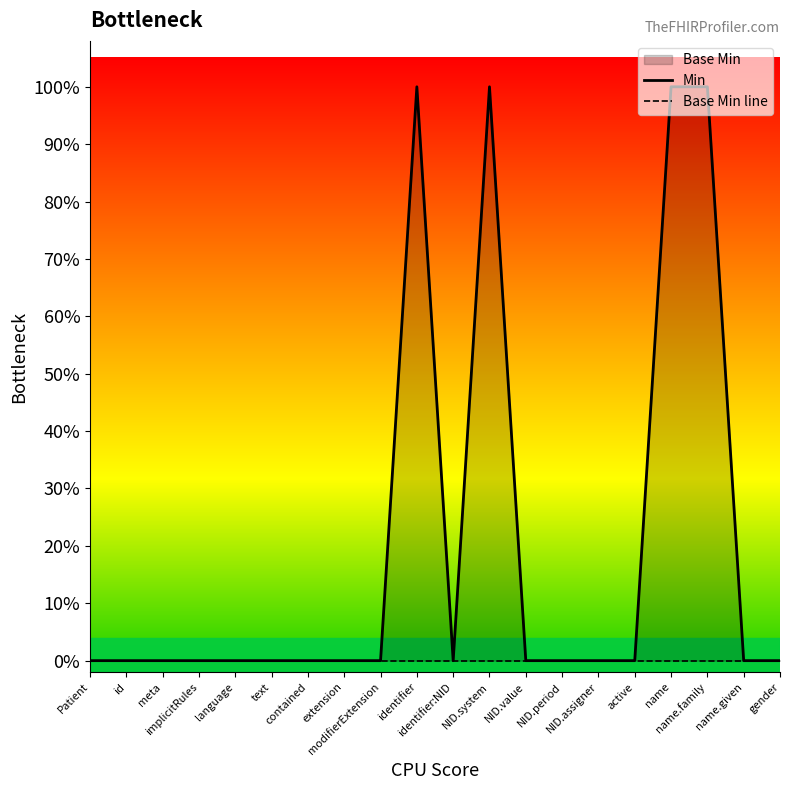

True or false: Min and Base Min line intersect in this chart.

False